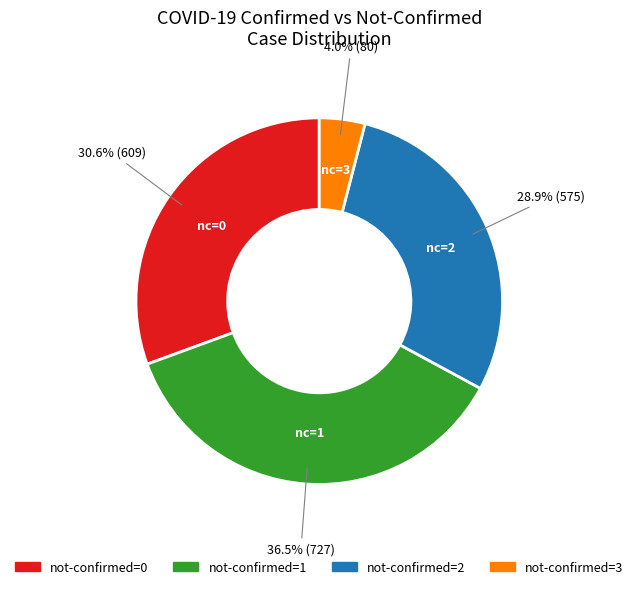

To the nearest percent, what is the average slice percentage?

25%